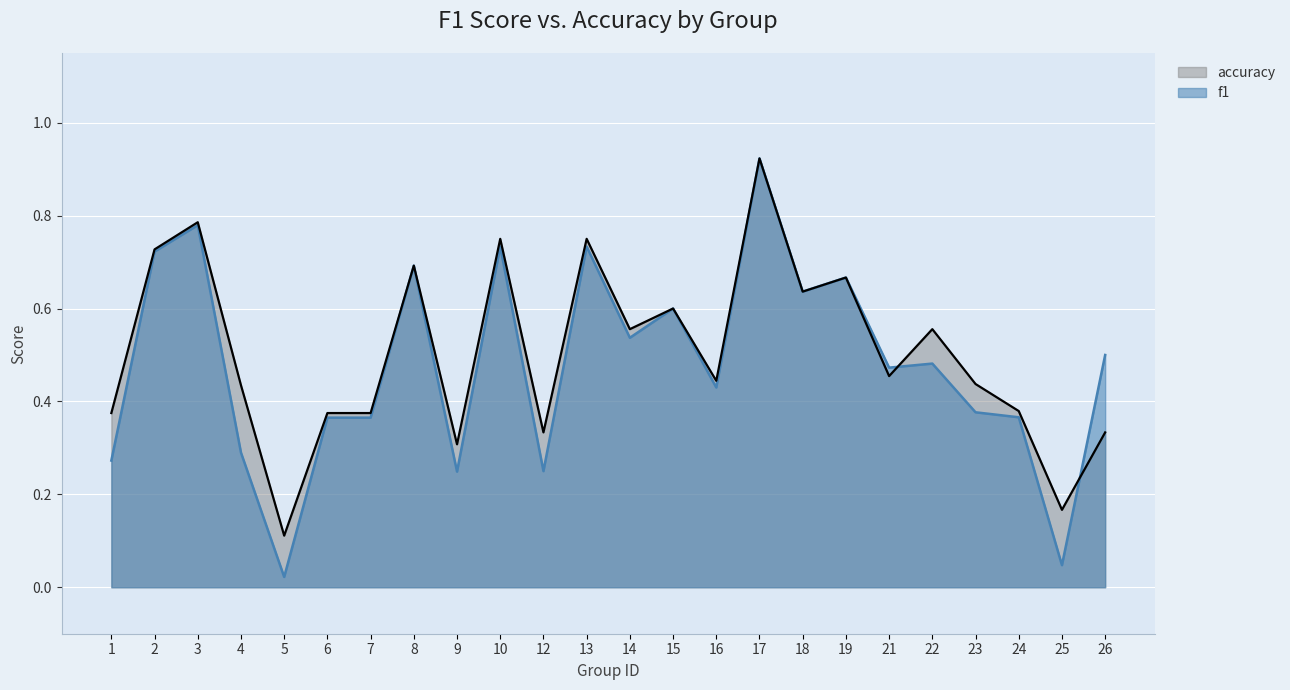

Between 5 and 15, which is larger?

15